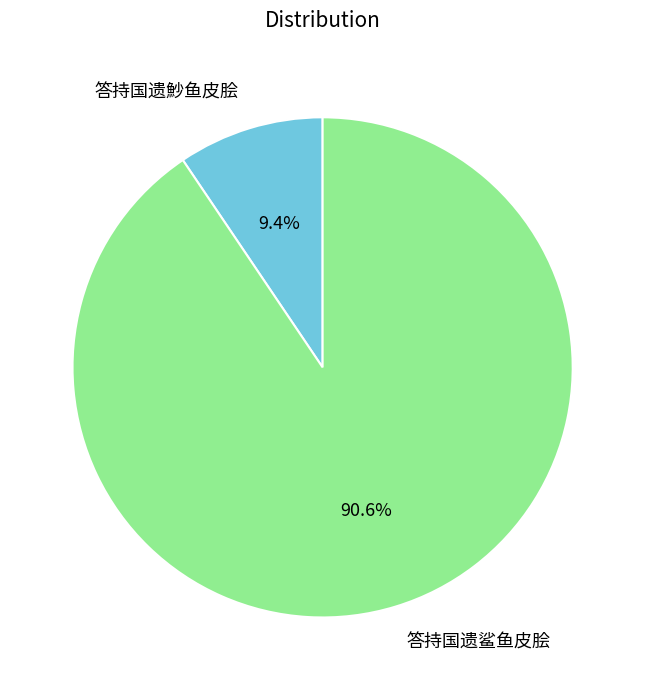

True or false: 答持国遗鲨鱼皮脍 accounts for 96% of the total.

False